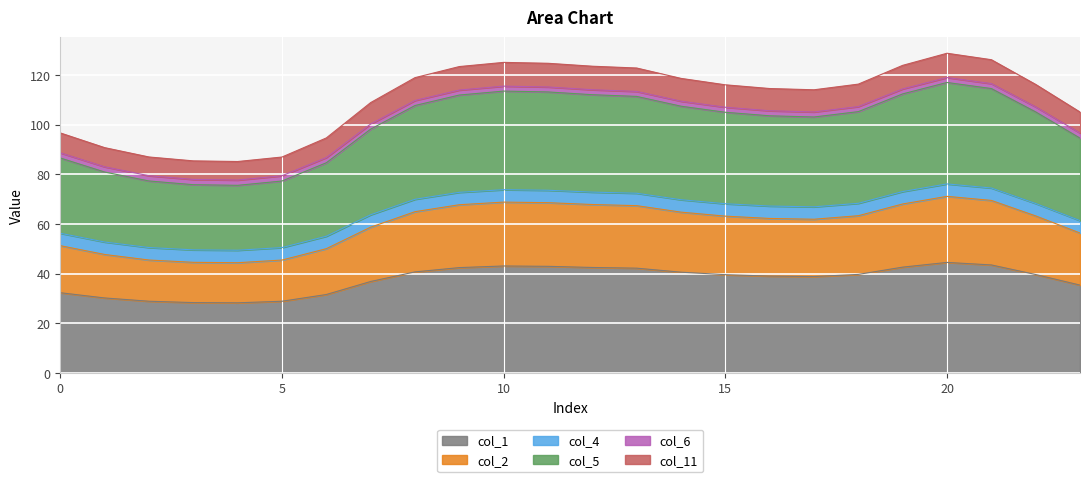

At how many categories does at least one series exceed 59?

24